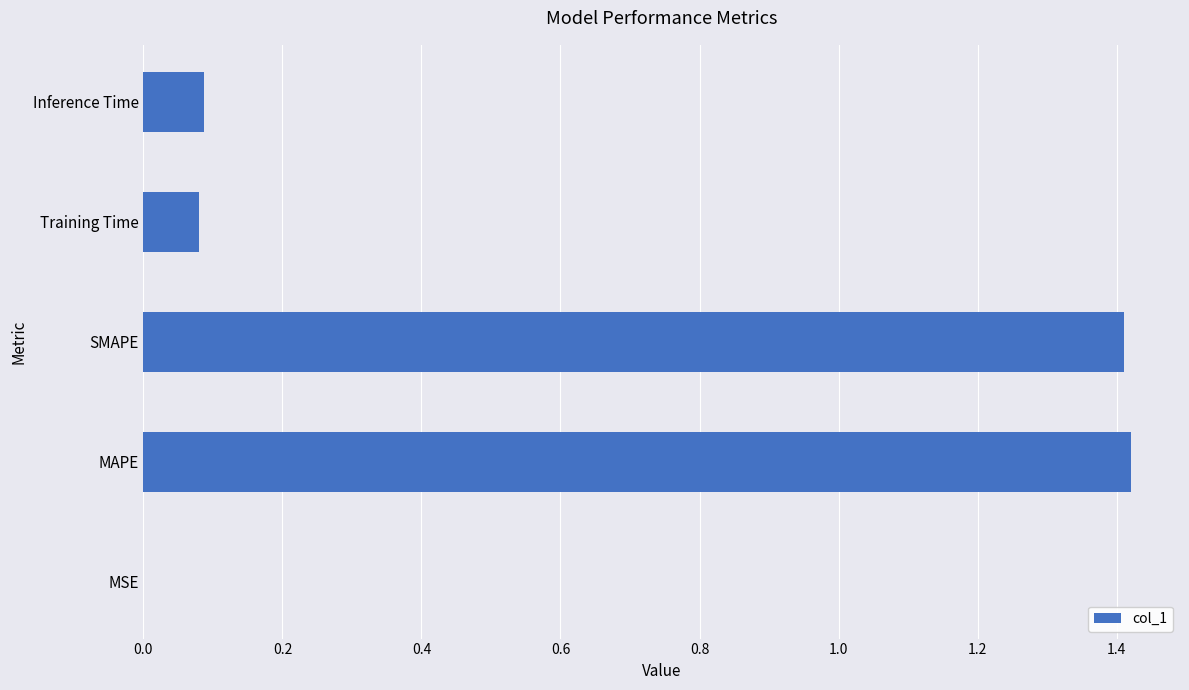

True or false: the data shows 0.1 at Training Time.

True